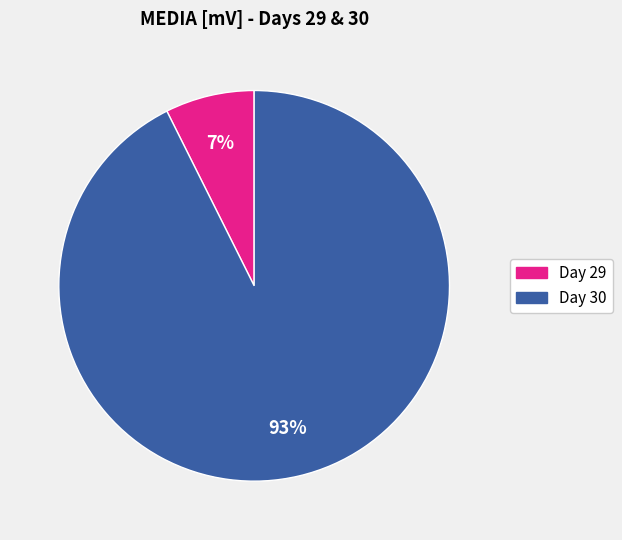

Is there any slice that represents more than half of the pie?

Yes